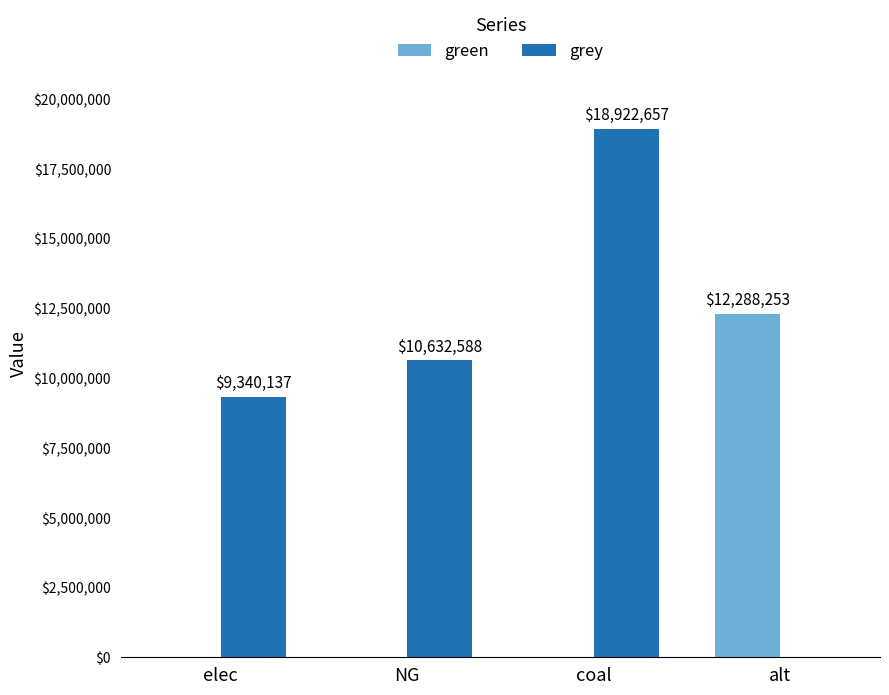

What are all the series names shown in the legend?

green, grey